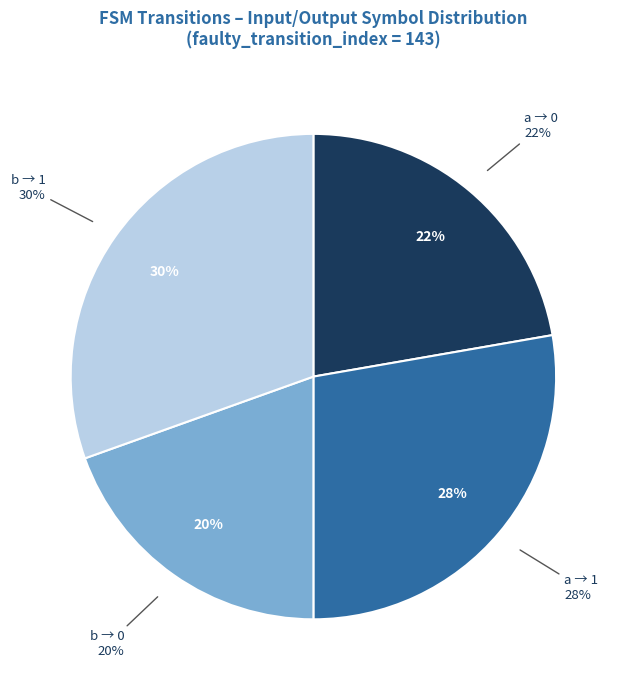

Is output=0, input=b the majority of the pie?

No